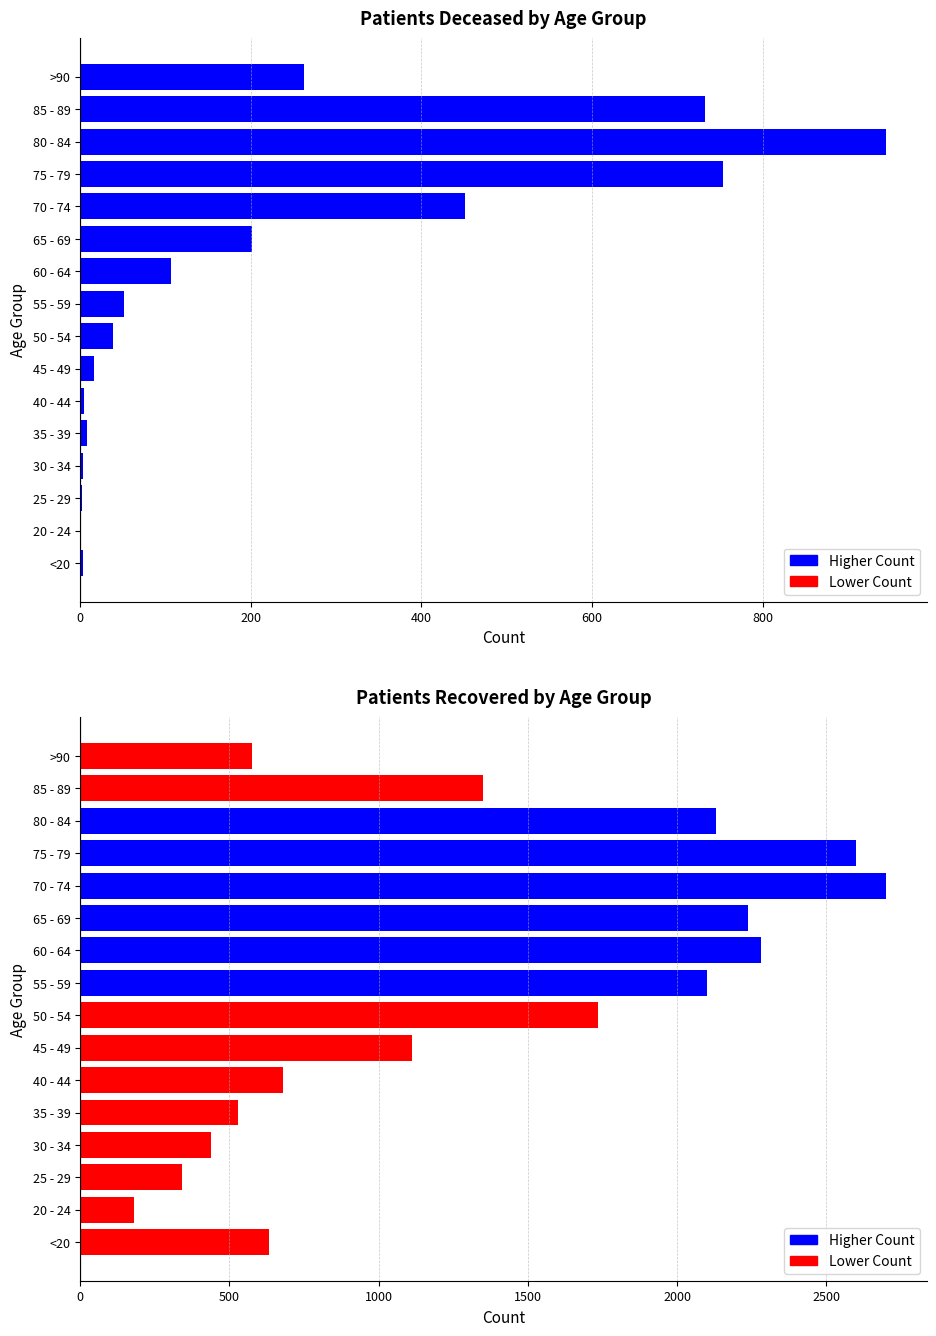

What is the spread (max minus min) of values at 65 - 69?

2036